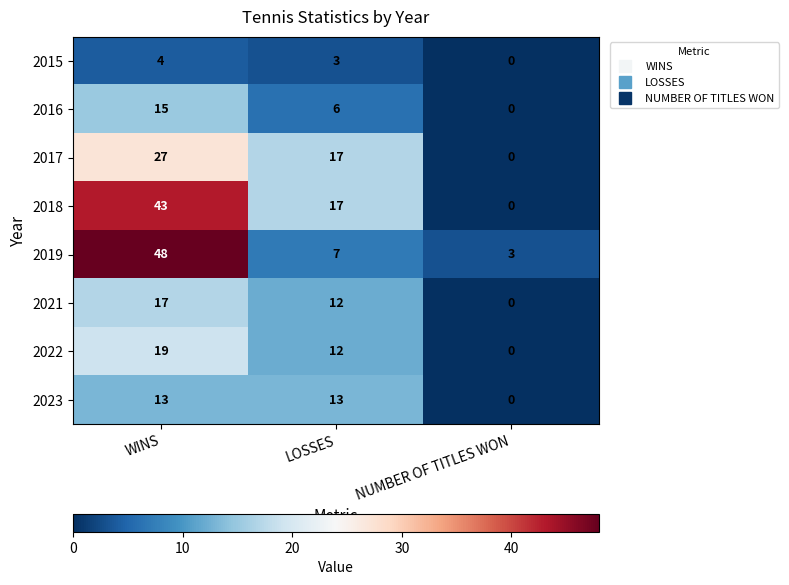

How many categories are shown in the chart?

3